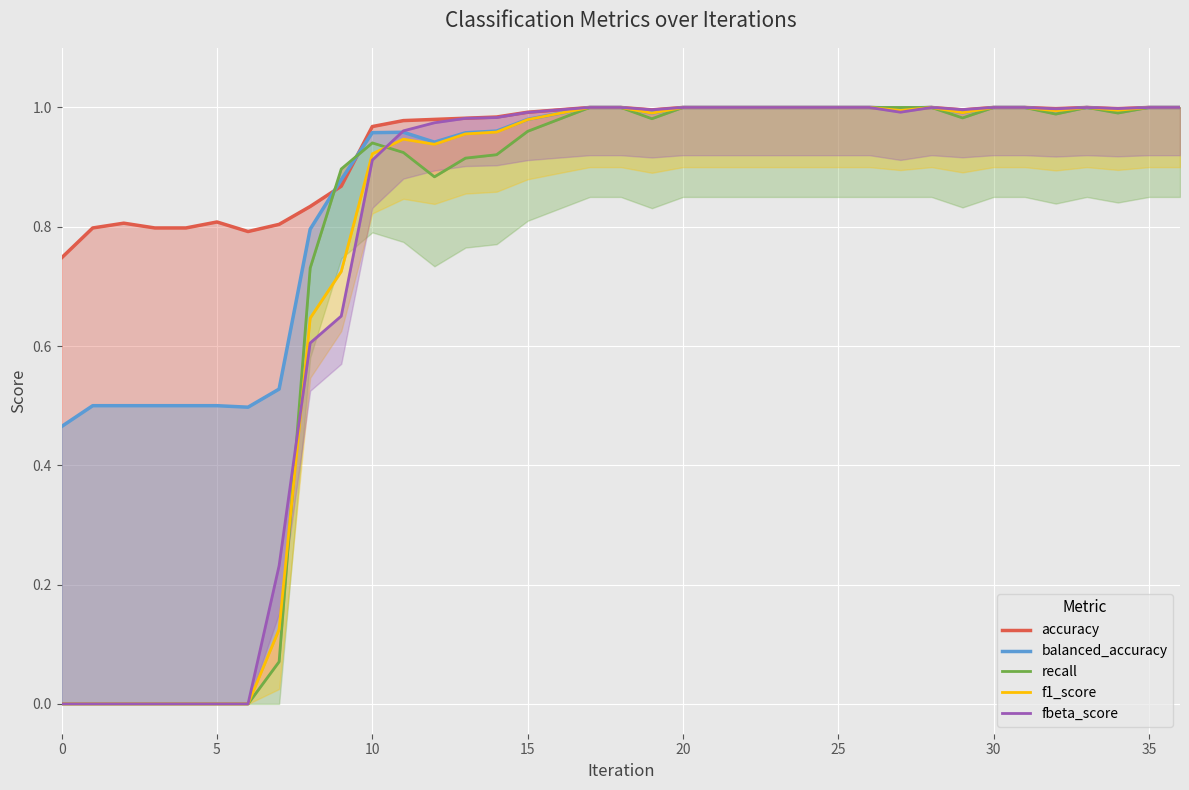

At 34, list the series in order from largest to smallest.

fbeta_score, accuracy, balanced_accuracy, f1_score, recall